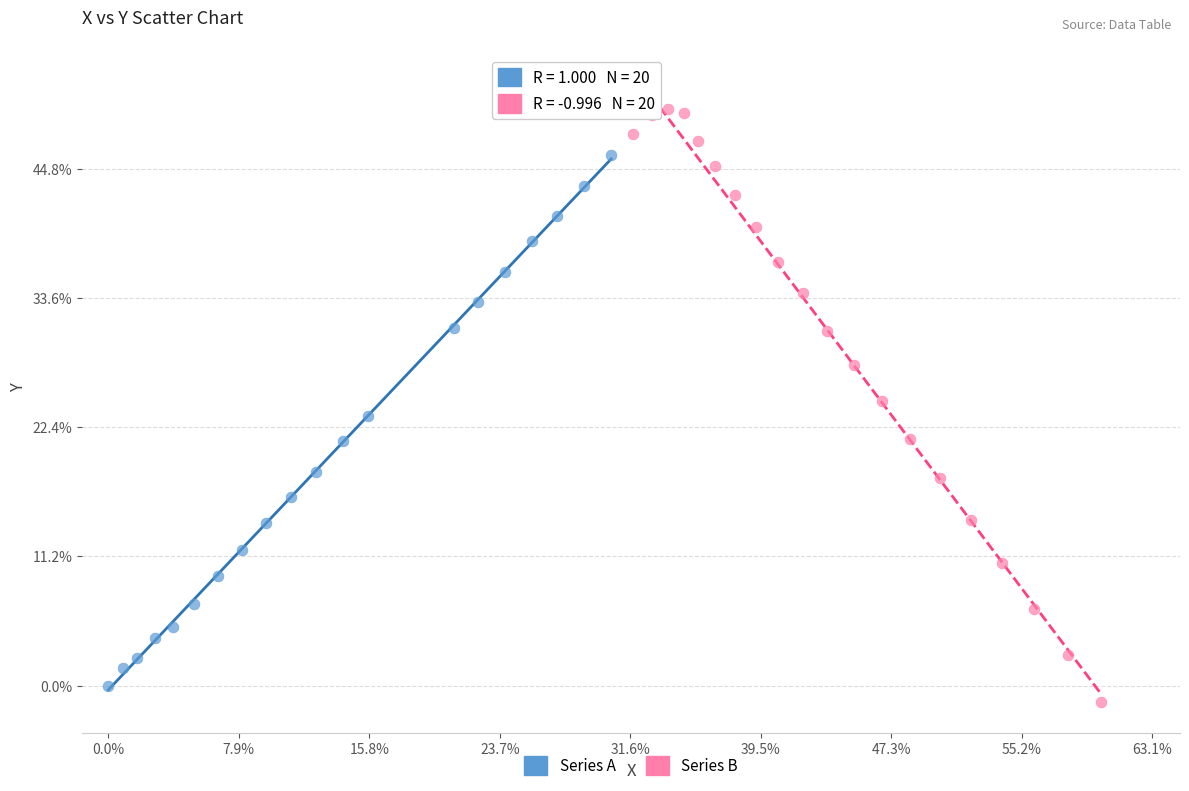

Which series contains the lowest Y value?

Series B